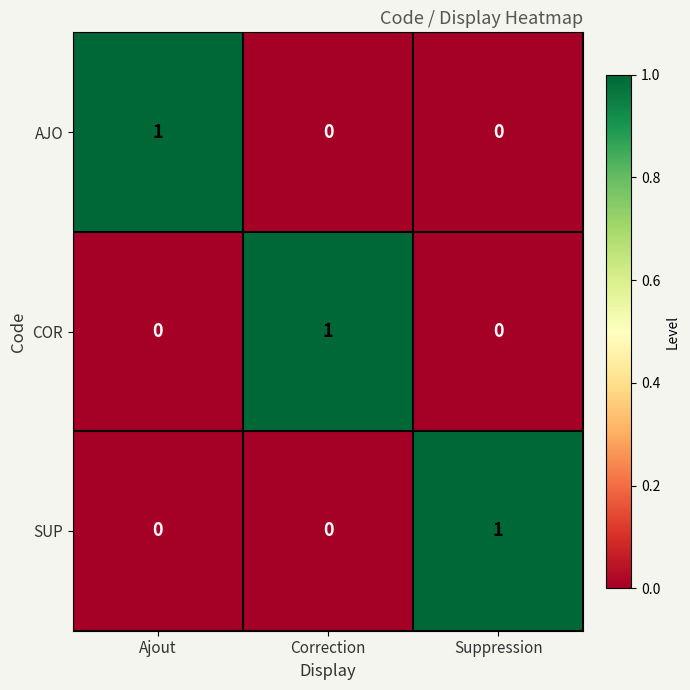

Which category has the highest value in the SUP series?

Suppression